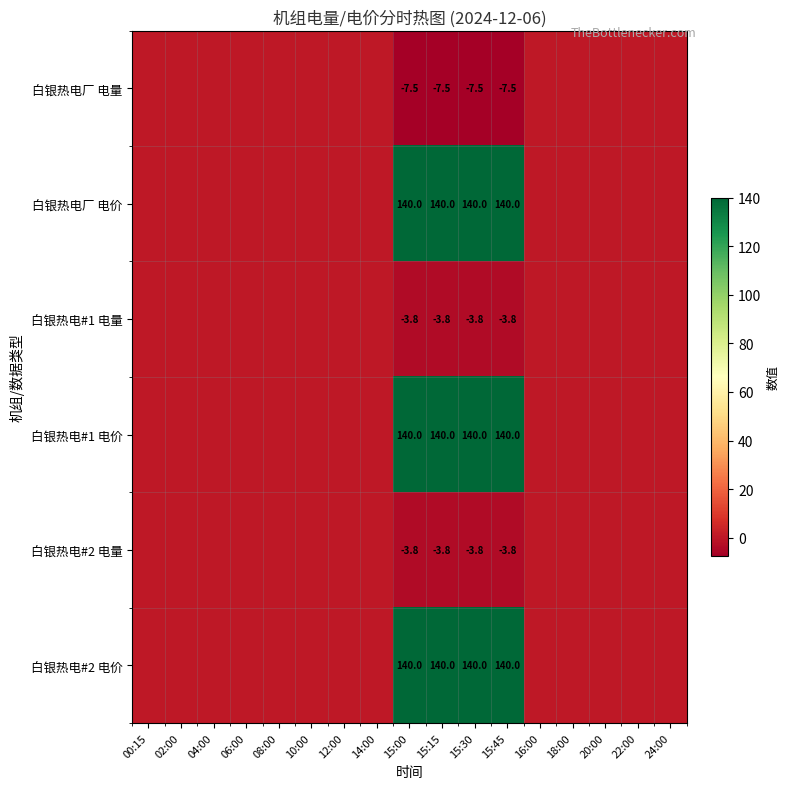

What is the difference between the highest and lowest values at 15:15?

147.5